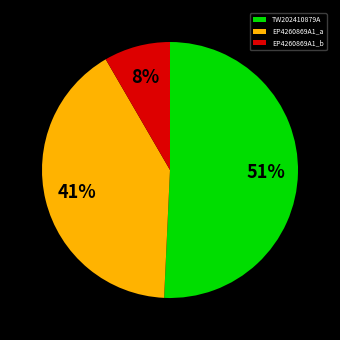

Is it true that TW202410879A is 45% of the pie?

False